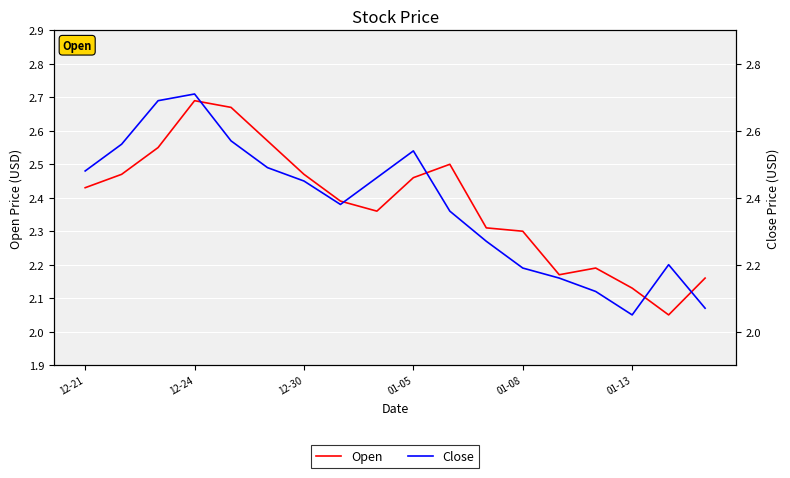

After their last crossing, which series has the higher values: Open or Close?

Open